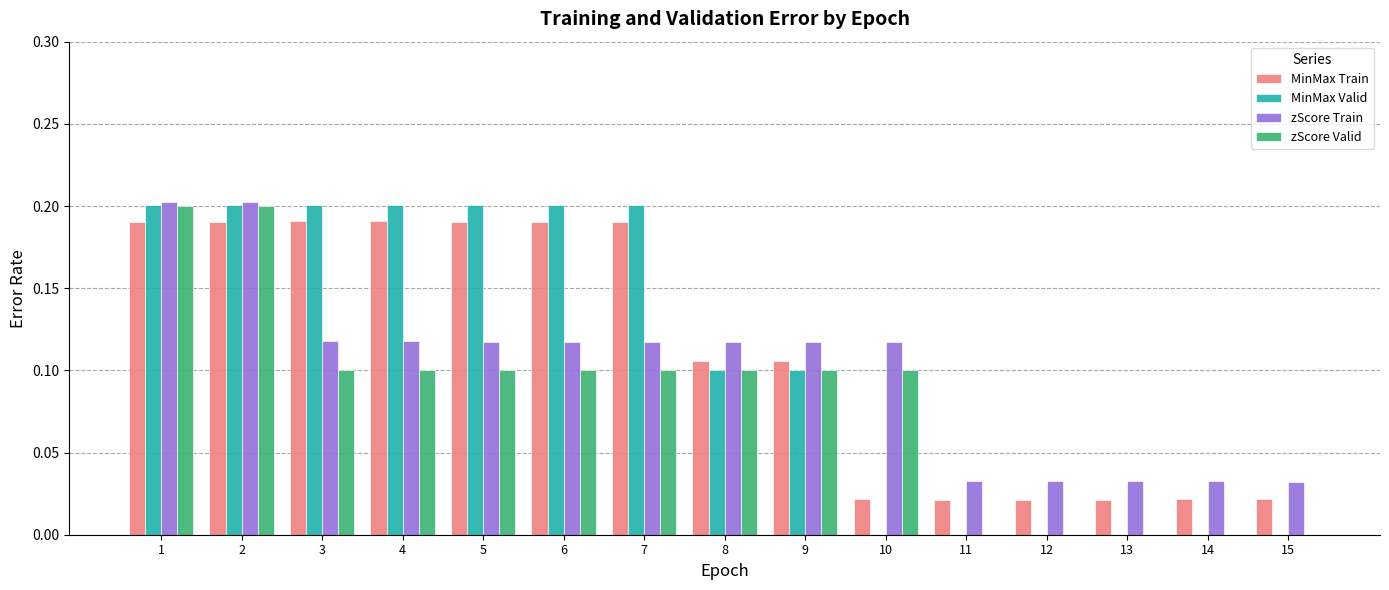

Is it true that zScore Train equals 0.2 at 1?

True